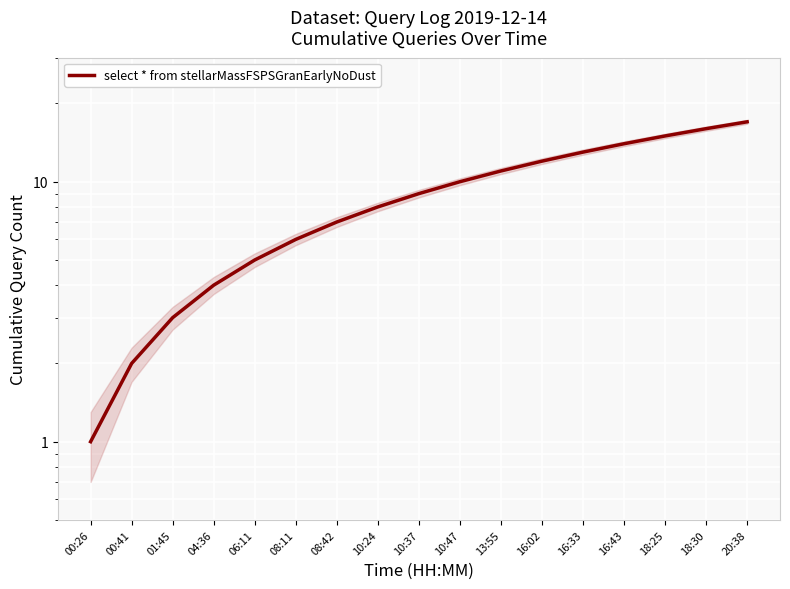

Is it true that the value at 00:41 is 3?

False